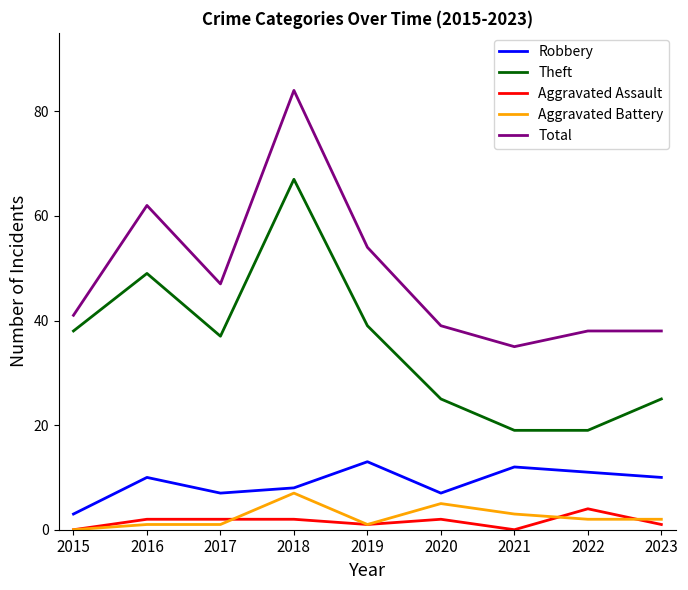

At which category does Total reach its first local peak?

2016